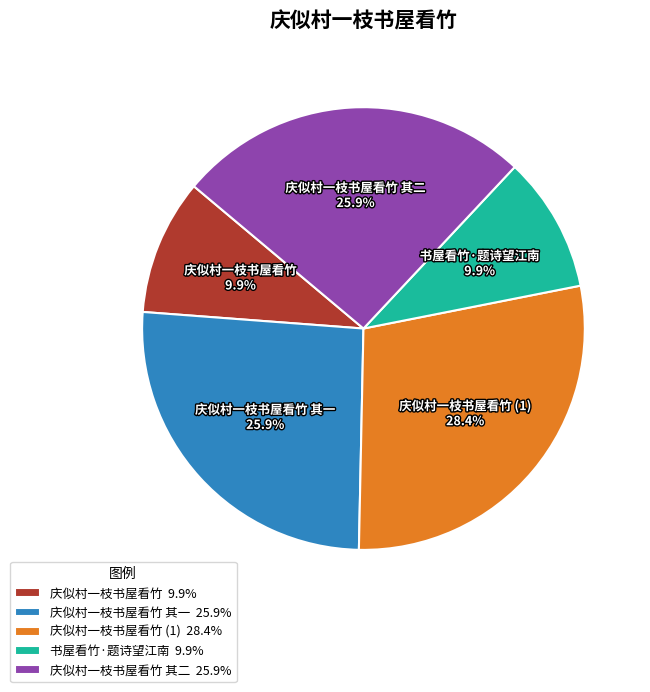

What is the ratio of the value at 庆似村一枝书屋看竹 其二 to the value at 庆似村一枝书屋看竹 (1)?

0.9